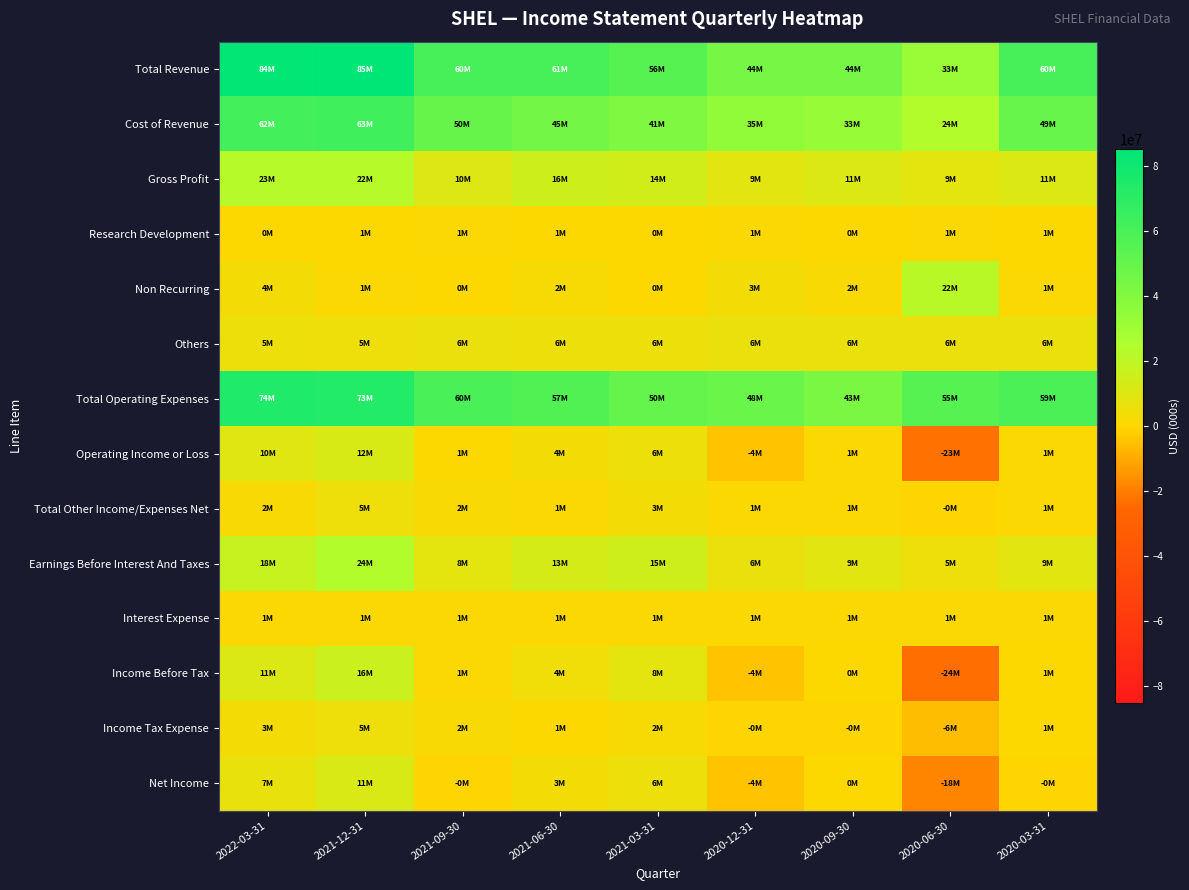

Reading right to left, extract all data points from this chart.

Total Revenue: 2020-03-31=60029000	2020-06-30=32504000	2020-09-30=44021000	2020-12-31=43989000	2021-03-31=55665000	2021-06-30=60515000	2021-09-30=60044000	2021-12-31=85280000	2022-03-31=84204000
Cost of Revenue: 2020-03-31=49195000	2020-06-30=23915000	2020-09-30=32772000	2020-12-31=35213000	2021-03-31=41177000	2021-06-30=44879000	2021-09-30=49582000	2021-12-31=63096000	2022-03-31=61686000
Gross Profit: 2020-03-31=10834000	2020-06-30=8589000	2020-09-30=11249000	2020-12-31=8776000	2021-03-31=14488000	2021-06-30=15636000	2021-09-30=10462000	2021-12-31=22184000	2022-03-31=22518000
Research Development: 2020-03-31=537000	2020-06-30=955000	2020-09-30=455000	2020-12-31=707000	2021-03-31=451000	2021-06-30=533000	2021-09-30=671000	2021-12-31=584000	2022-03-31=458000
Non Recurring: 2020-03-31=749000	2020-06-30=21780000	2020-09-30=1615000	2020-12-31=3344000	2021-03-31=84000	2021-06-30=2333000	2021-09-30=352000	2021-12-31=1124000	2022-03-31=3624000
Others: 2020-03-31=6344000	2020-06-30=6309000	2020-09-30=6074000	2020-12-31=6229000	2021-03-31=5812000	2021-06-30=5890000	2021-09-30=6006000	2021-12-31=5320000	2022-03-31=5437000
Total Operating Expenses: 2020-03-31=59218000	2020-06-30=55328000	2020-09-30=43282000	2020-12-31=48246000	2021-03-31=49986000	2021-06-30=56740000	2021-09-30=59503000	2021-12-31=72991000	2022-03-31=74224000
Operating Income or Loss: 2020-03-31=811000	2020-06-30=-22824000	2020-09-30=739000	2020-12-31=-4257000	2021-03-31=5679000	2021-06-30=3775000	2021-09-30=541000	2021-12-31=12289000	2022-03-31=9980000
Total Other Income/Expenses Net: 2020-03-31=930000	2020-06-30=-13000	2020-09-30=695000	2020-12-31=1040000	2021-03-31=3450000	2021-06-30=1248000	2021-09-30=1511000	2021-12-31=4944000	2022-03-31=1507000
Earnings Before Interest And Taxes: 2020-03-31=8834000	2020-06-30=5252000	2020-09-30=9123000	2020-12-31=6356000	2021-03-31=15025000	2021-06-30=13246000	2021-09-30=8410000	2021-12-31=23677000	2022-03-31=17782000
Interest Expense: 2020-03-31=1118000	2020-06-30=1070000	2020-09-30=992000	2020-12-31=908000	2021-03-31=892000	2021-06-30=893000	2021-09-30=859000	2021-12-31=964000	2022-03-31=711000
Income Before Tax: 2020-03-31=623000	2020-06-30=-23907000	2020-09-30=442000	2020-12-31=-4125000	2021-03-31=8237000	2021-06-30=4130000	2021-09-30=1193000	2021-12-31=16269000	2022-03-31=10776000
Income Tax Expense: 2020-03-31=646000	2020-06-30=-5806000	2020-09-30=-104000	2020-12-31=-168000	2021-03-31=2453000	2021-06-30=571000	2021-09-30=1510000	2021-12-31=4664000	2022-03-31=3457000
Net Income: 2020-03-31=-24000	2020-06-30=-18131000	2020-09-30=489000	2020-12-31=-4014000	2021-03-31=5660000	2021-06-30=3428000	2021-09-30=-447000	2021-12-31=11461000	2022-03-31=7116000